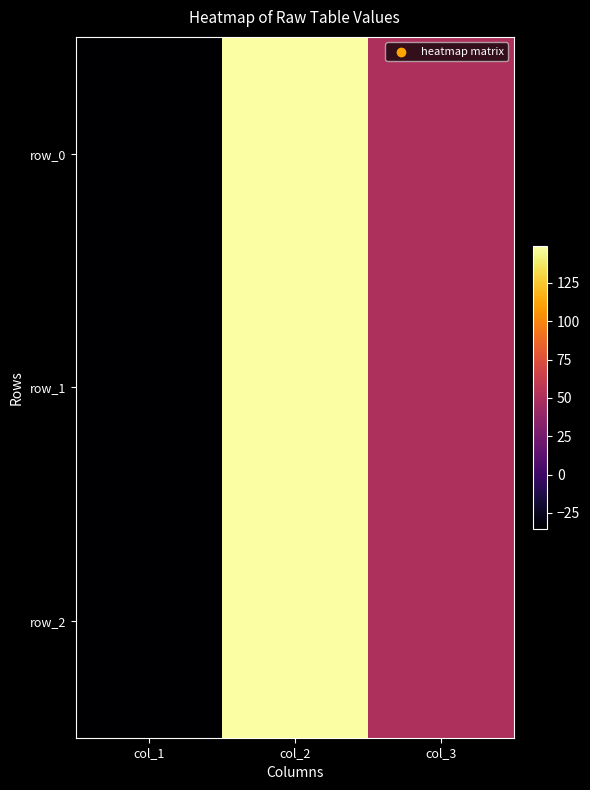

What is the minimum value shown in the chart?

-35.4